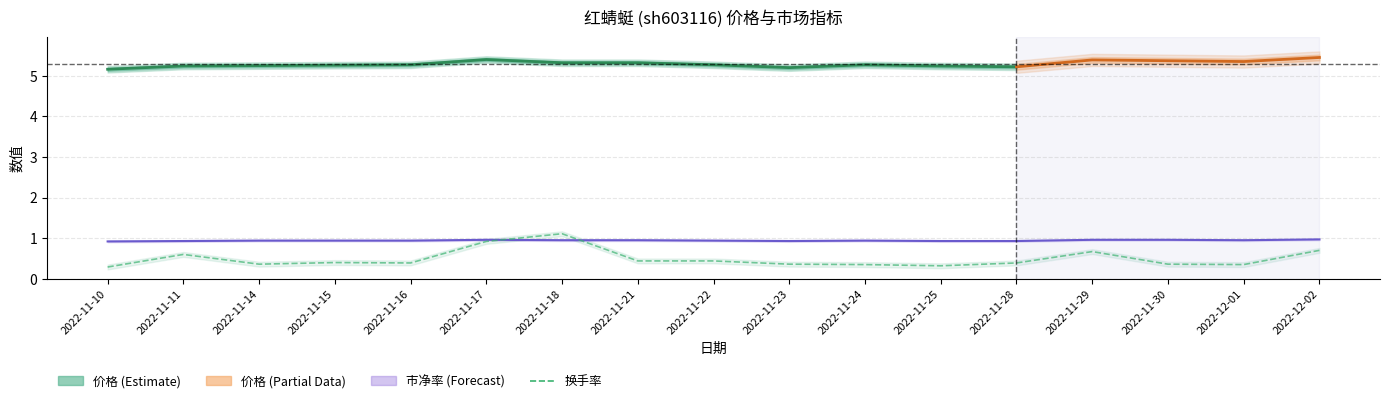

What is the label of the 7th point from the right?

2022-11-24